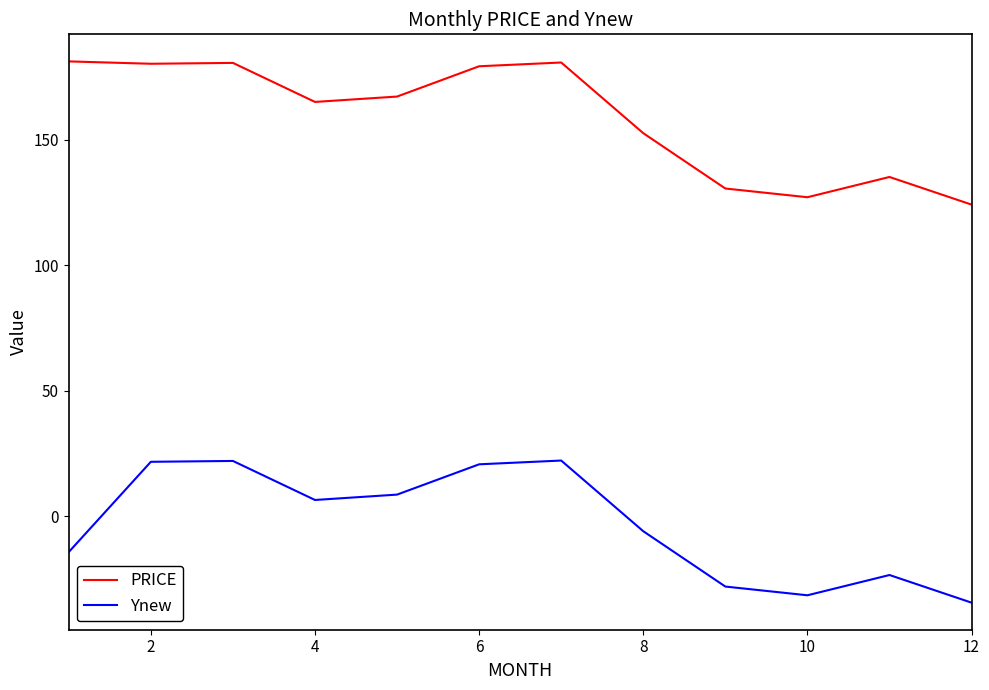

In PRICE, how many points are lower than both neighbors (excluding endpoints)?

3